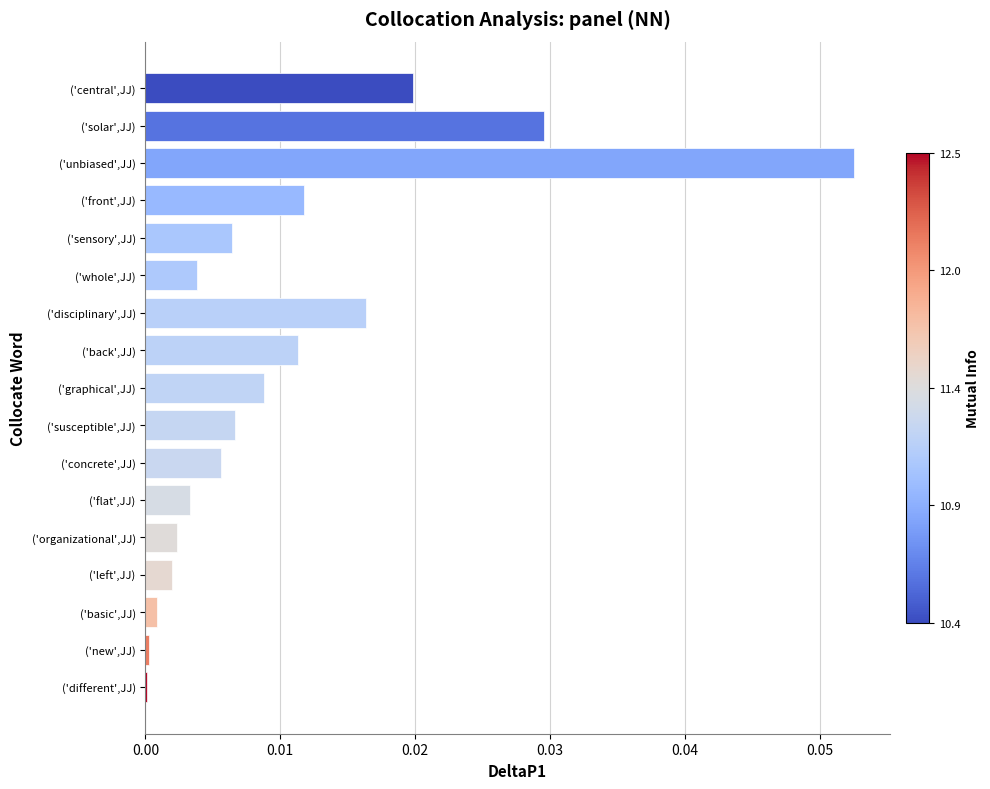

The chart shows a value of 0.0 at ('back',JJ). True or false?

True